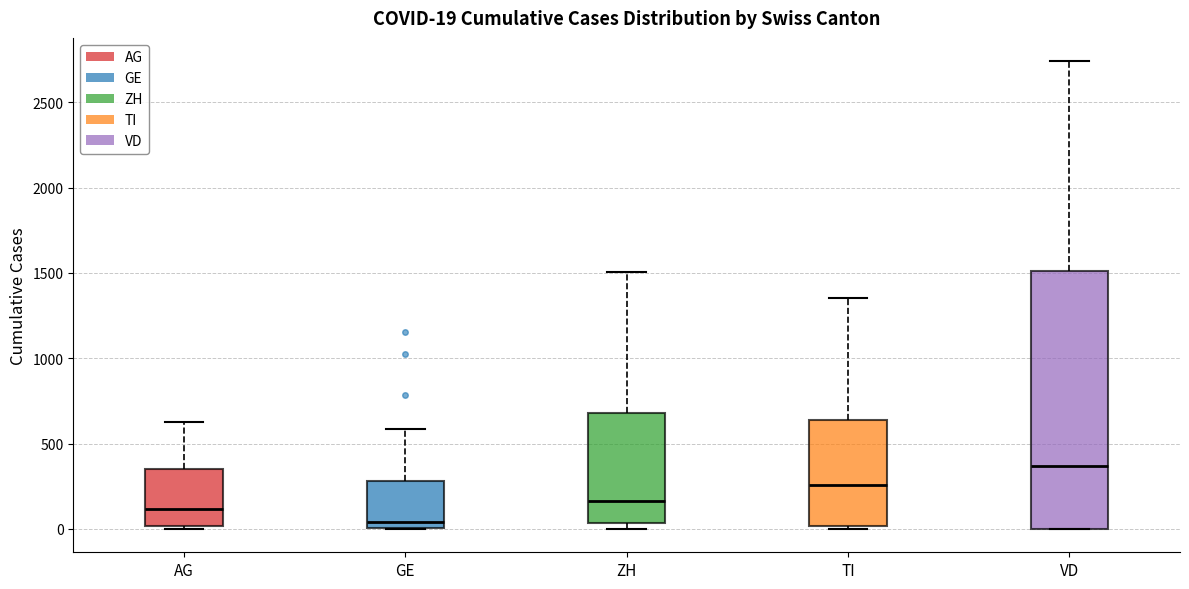

Which box's median line is the lowest?

GE